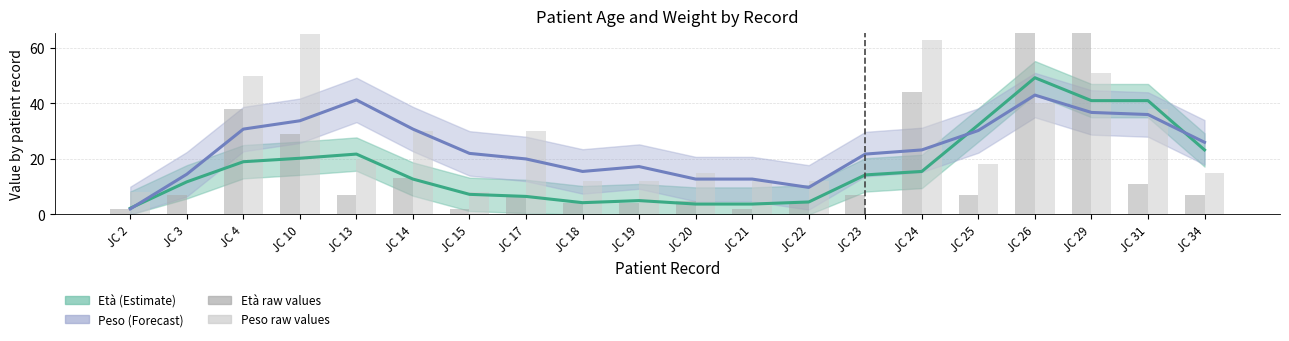

Reading left to right, what are all the values shown in this chart?

Età (raw): JC 2=2	JC 3=7	JC 4=38	JC 10=29	JC 13=7	JC 14=13	JC 15=2	JC 17=7	JC 18=4	JC 19=4	JC 20=5	JC 21=2	JC 22=4	JC 23=7	JC 24=44	JC 25=7	JC 26=71	JC 29=75	JC 31=11	JC 34=7
Peso (raw): JC 2=8	JC 3=0	JC 4=50	JC 10=65	JC 13=20	JC 14=30	JC 15=8	JC 17=30	JC 18=12	JC 19=12	JC 20=15	JC 21=12	JC 22=12	JC 23=0	JC 24=63	JC 25=18	JC 26=40	JC 29=51	JC 31=38	JC 34=15